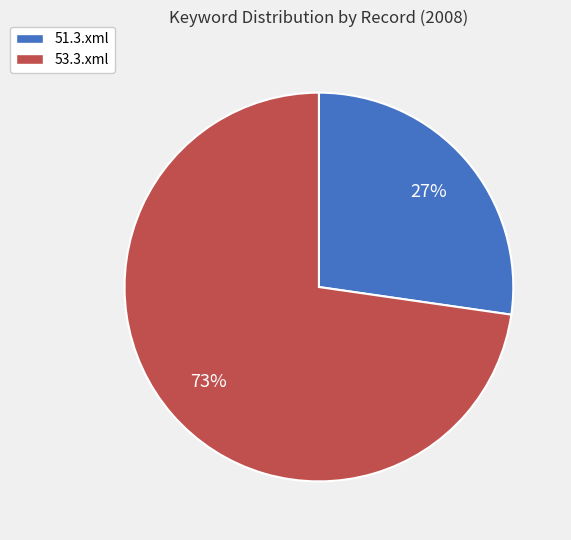

Combined, do 51.3.xml and 53.3.xml account for over 50%?

Yes